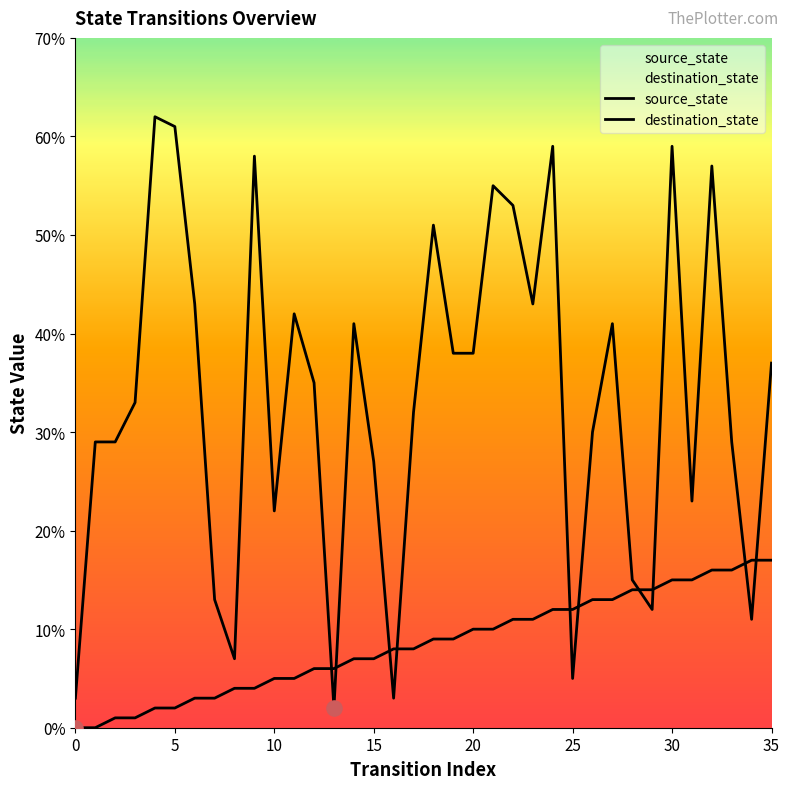

What is the total value across all series at 3?

34